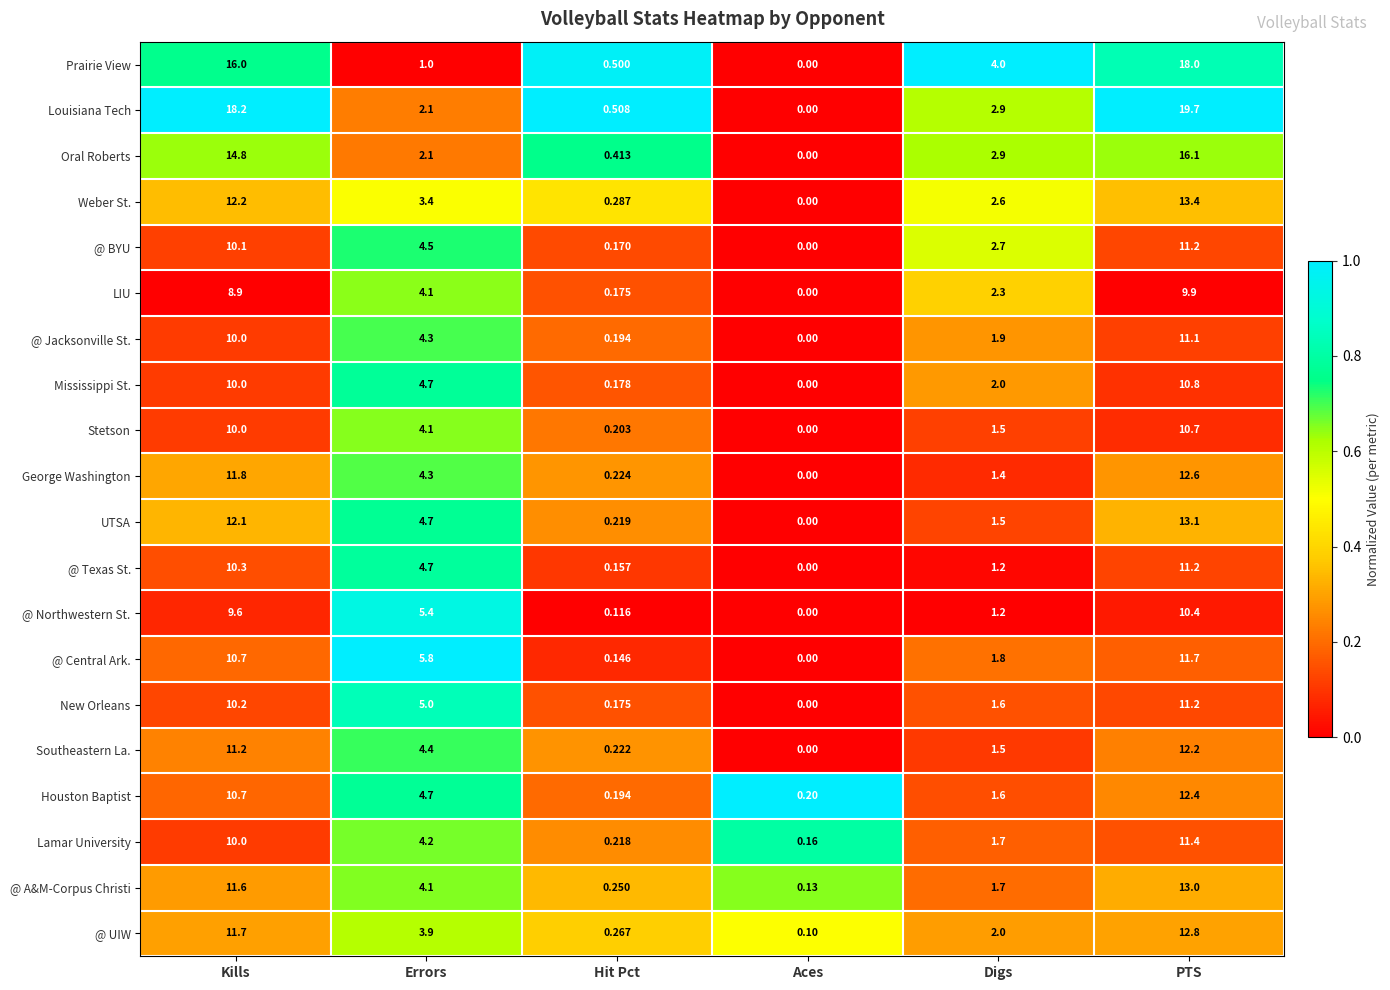

Which series changed the most between Hit Pct and PTS?

Louisiana Tech